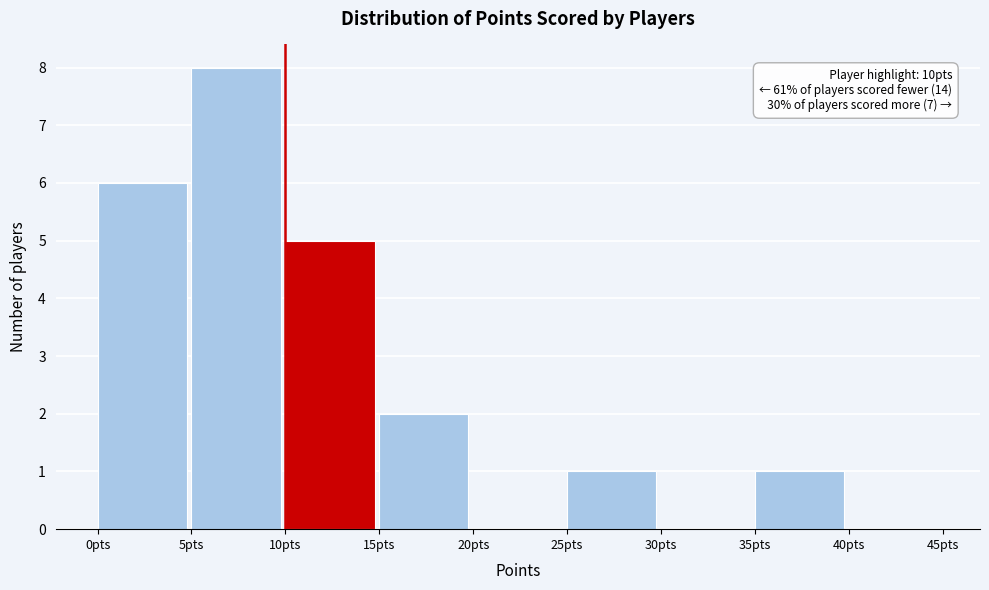

Over which range of the x-axis is the bar tallest?

5 to 10